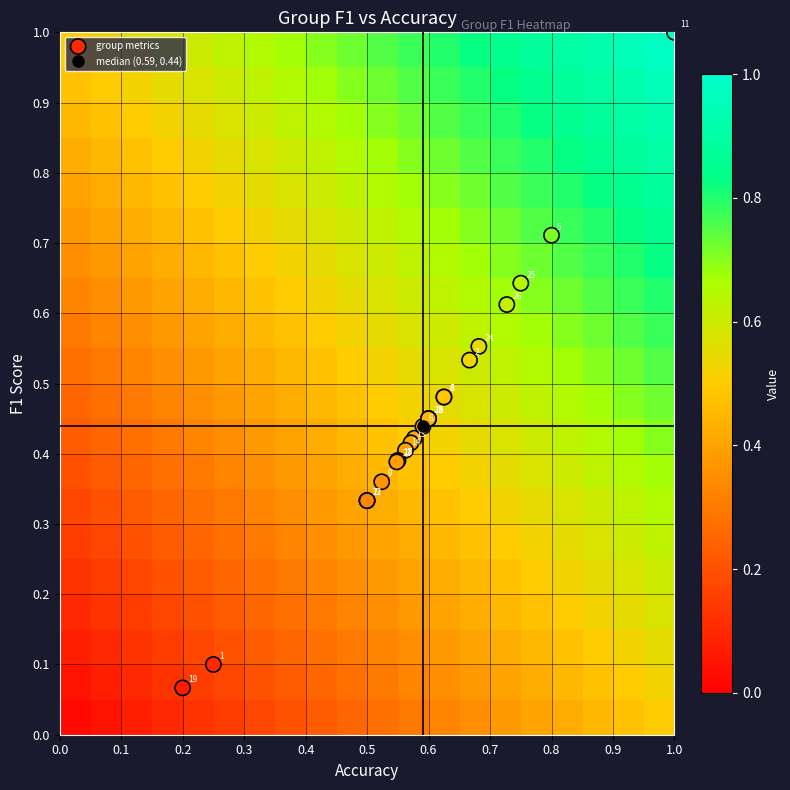

What is the difference between the maximum and second lowest values?

0.9